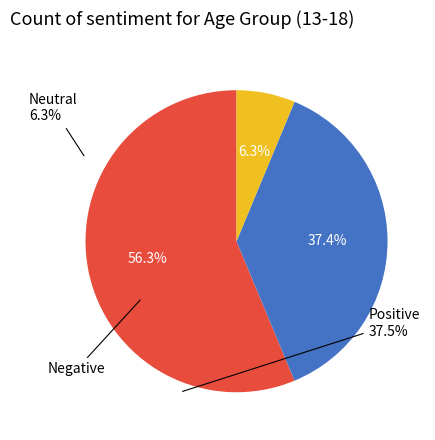

Rank the categories by value from highest to lowest.

Negative, Positive, Neutral